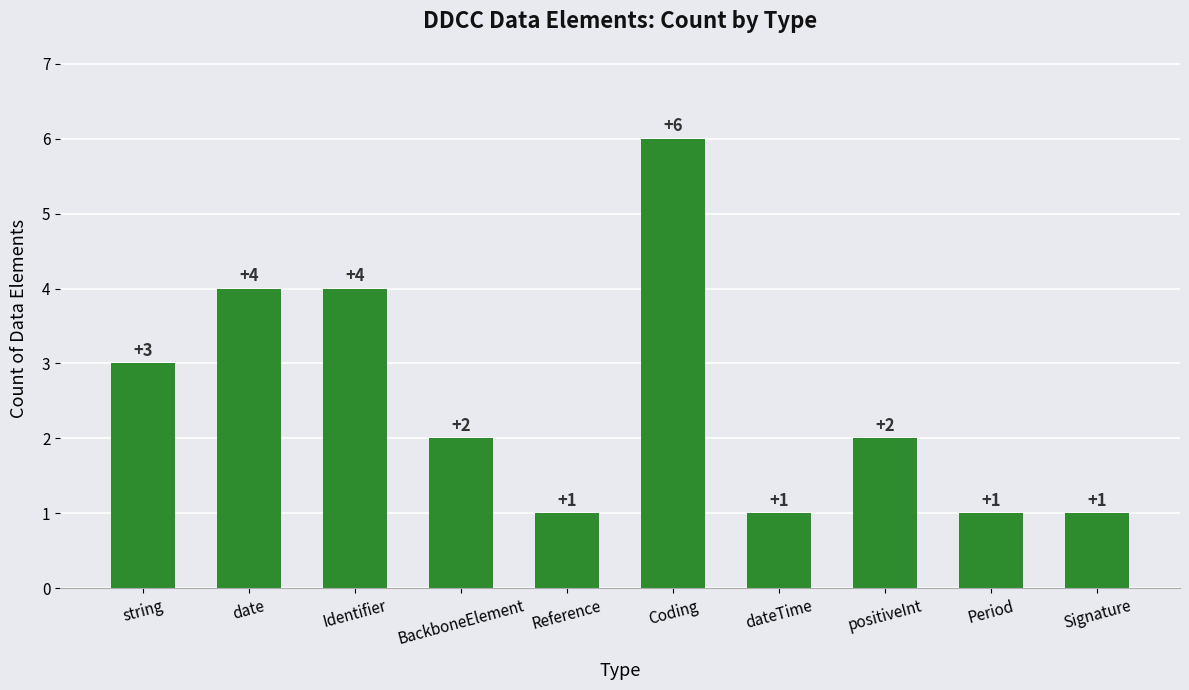

What is the maximum value shown in the chart?

6